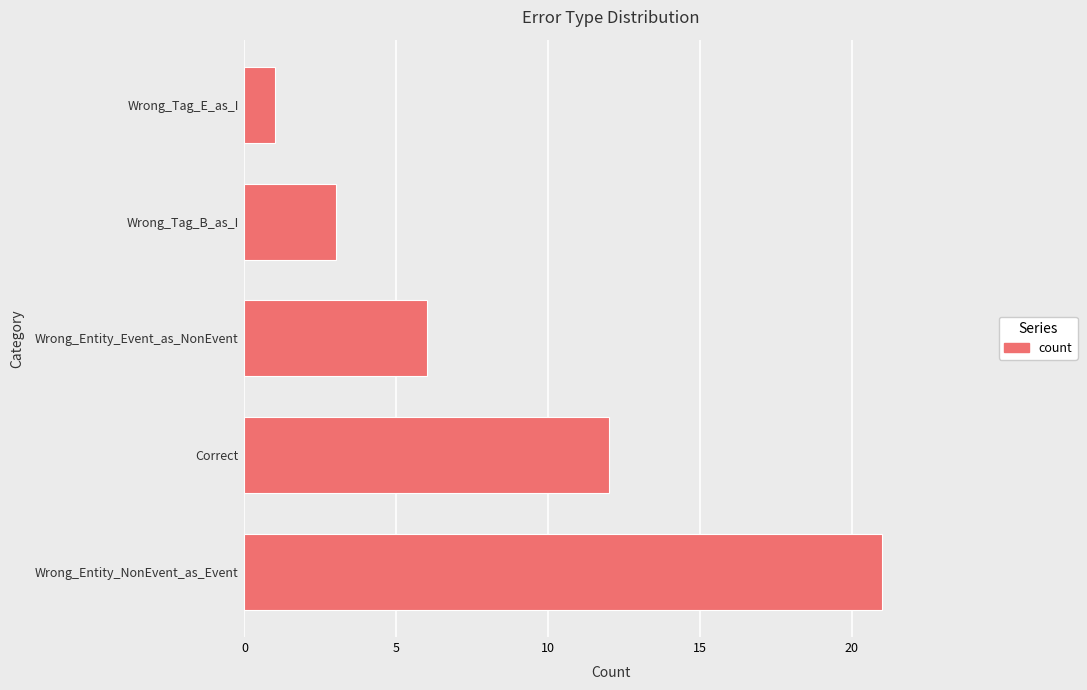

How many bars are there in total?

5